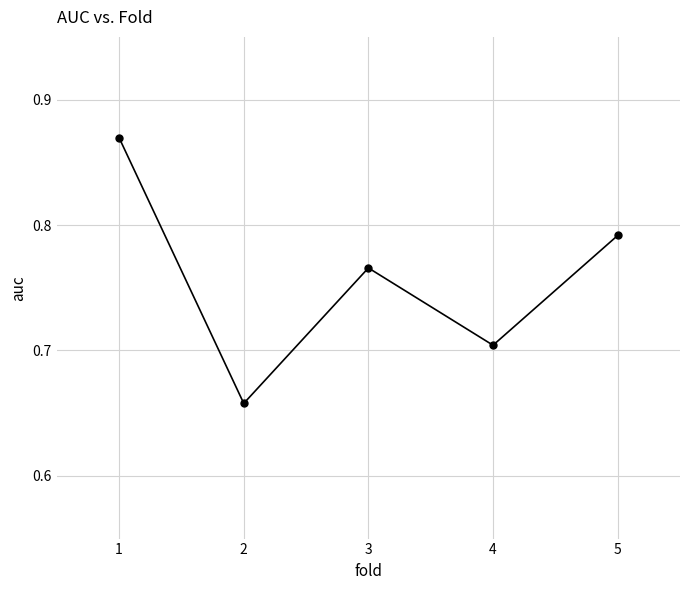

List the labels in order of value, smallest first.

2, 4, 3, 5, 1